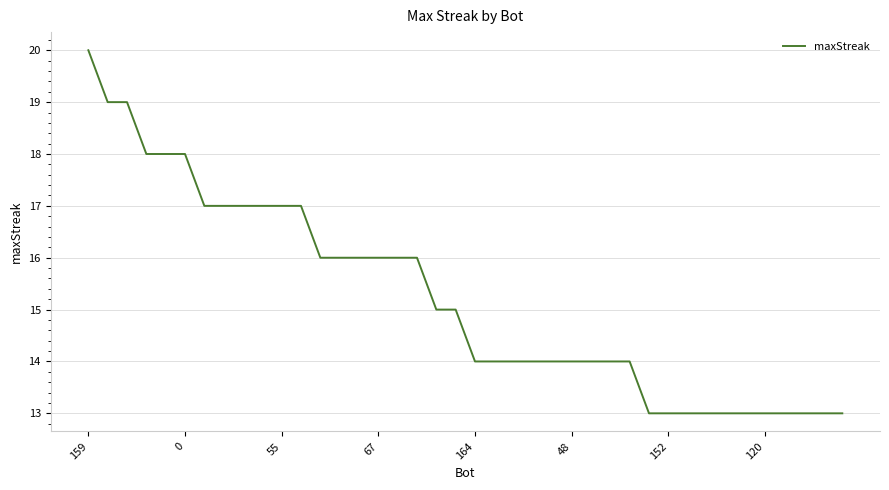

What is the smallest value displayed?

13